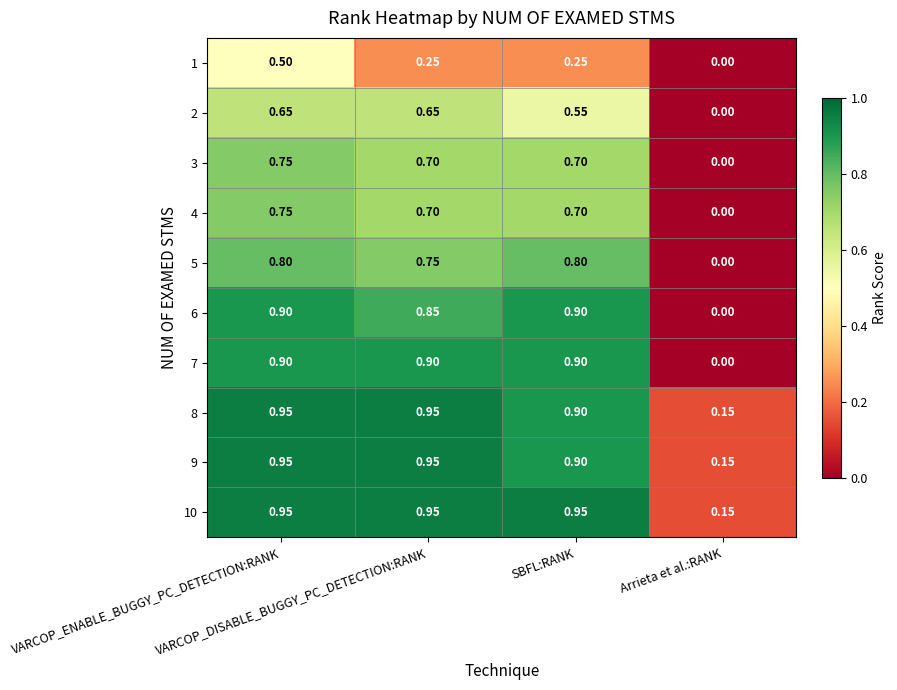

How many series are shown in this chart?

10